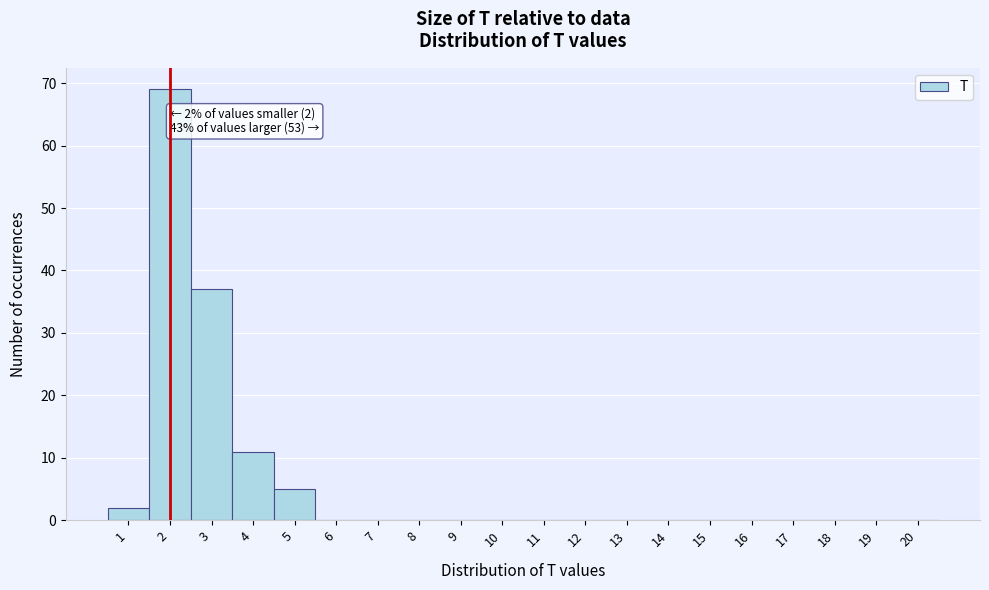

Over which range of the x-axis is the bar tallest?

1.5 to 2.5